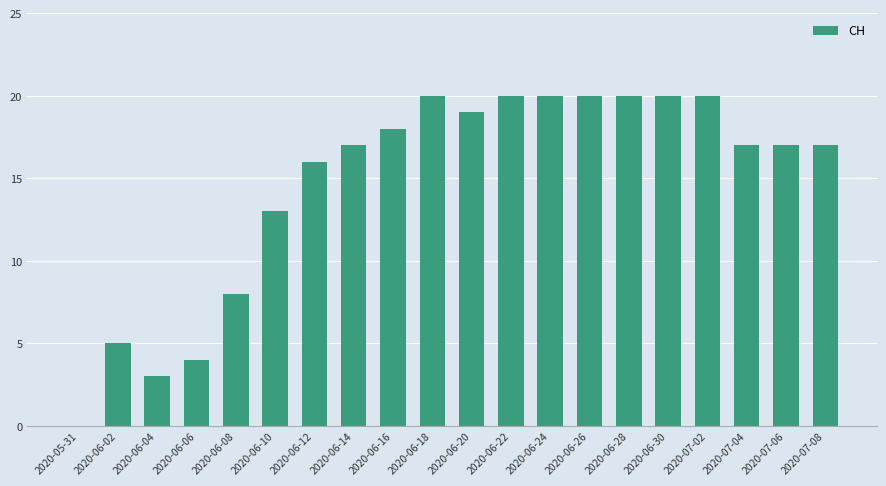

What is the ratio of the value at 2020-07-06 to the value at 2020-06-08?

2.1